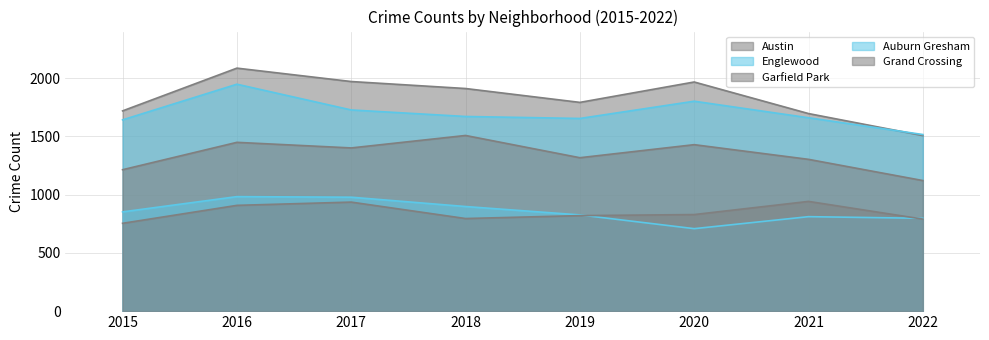

How many interior local peaks does the Garfield Park series have?

3